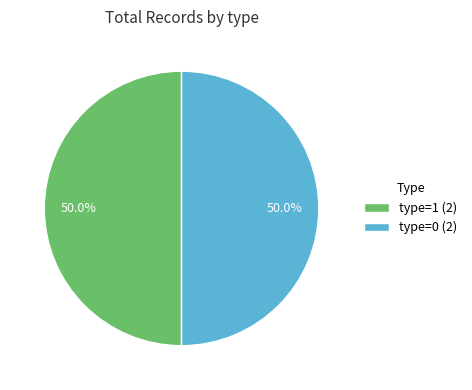

What is the ratio of the value at type=1 (2) to the value at type=0 (2)?

1.0